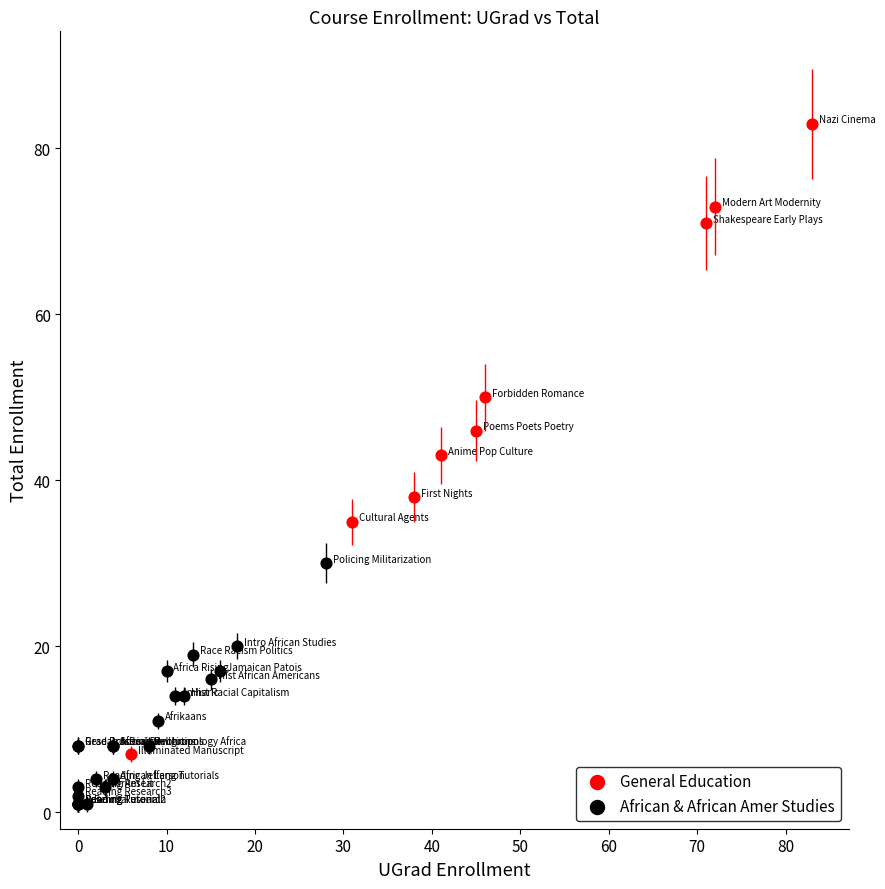

Which series has the widest spread of Y values?

General Education